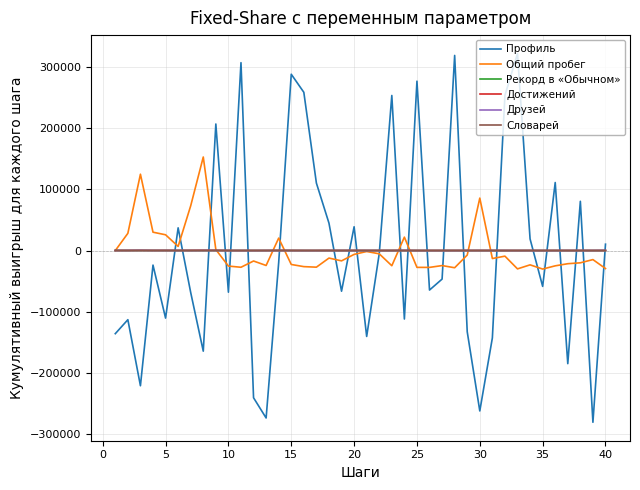

Which series has the widest spread of values?

Профиль